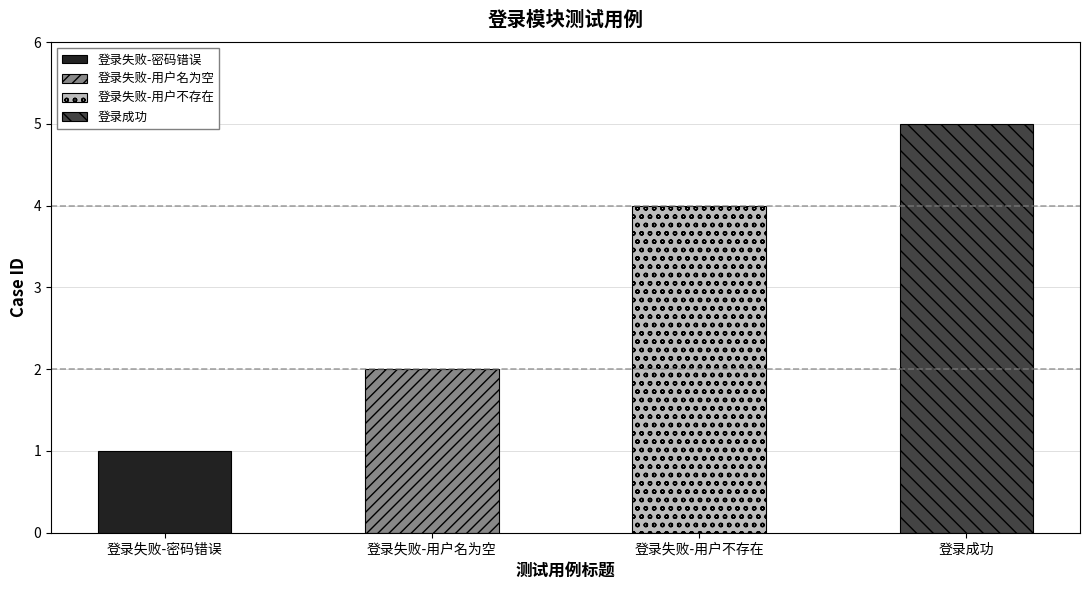

Are the bars grouped side by side (vs. stacked)?

No